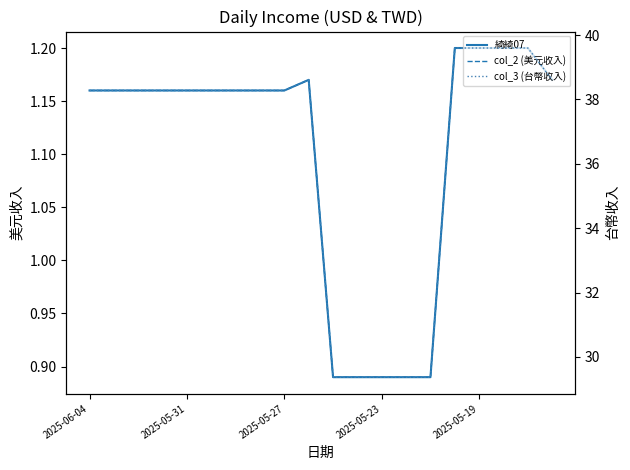

True or false: col_2 (美元收入) and col_3 (台幣收入) intersect in this chart.

False